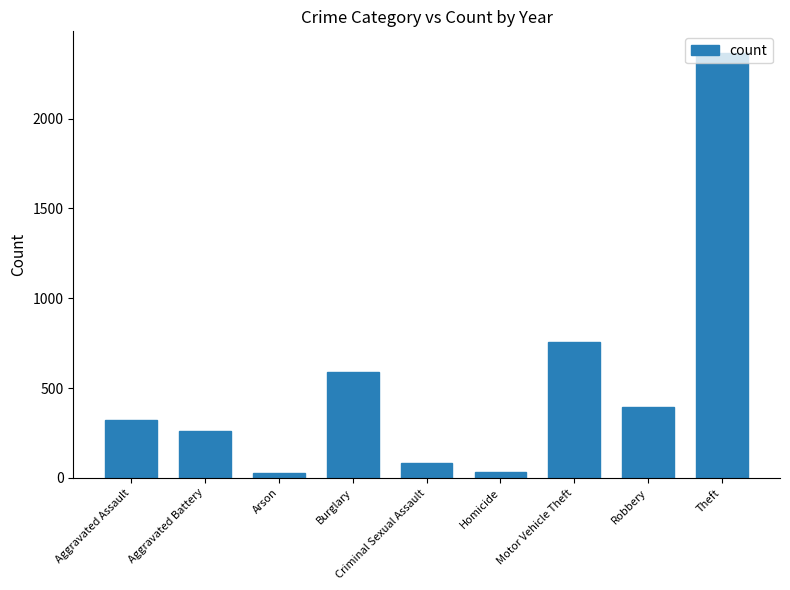

What is the sum of the values at Arson and Robbery?

423